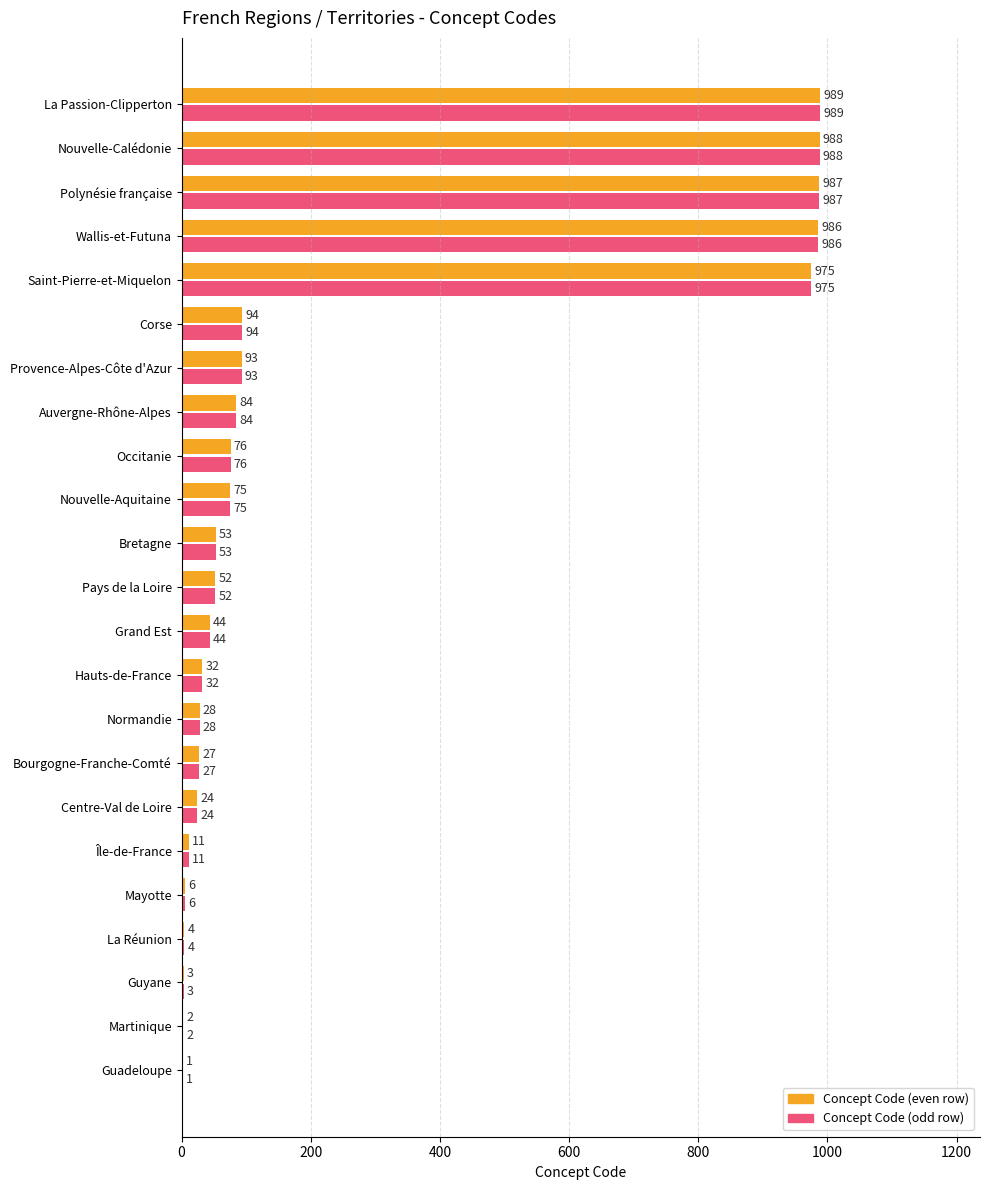

Which label corresponds to the largest value in the chart?

La Passion-Clipperton